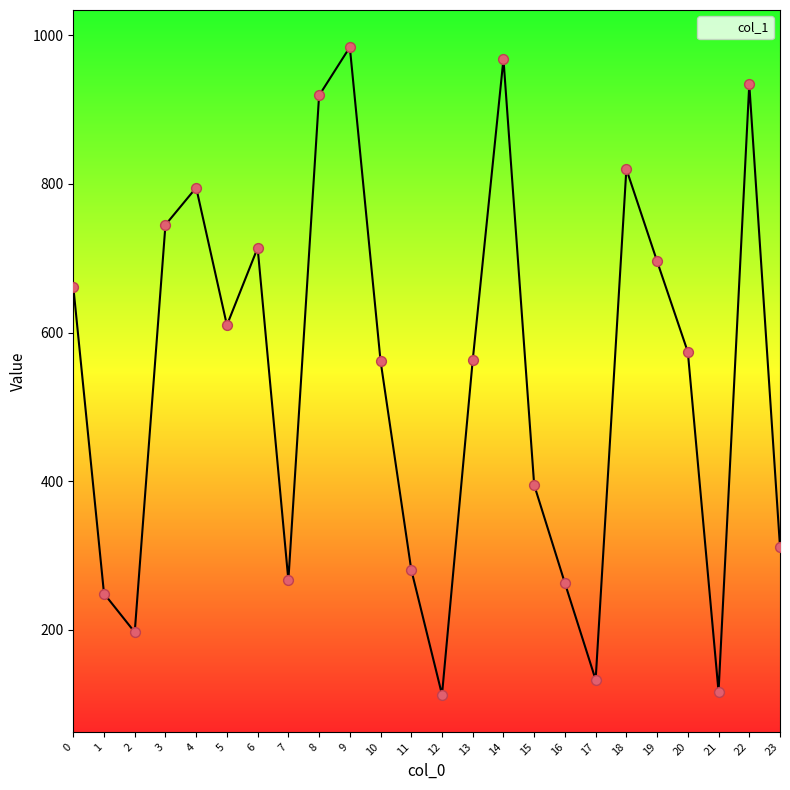

Between 6 and 21, which is larger?

6